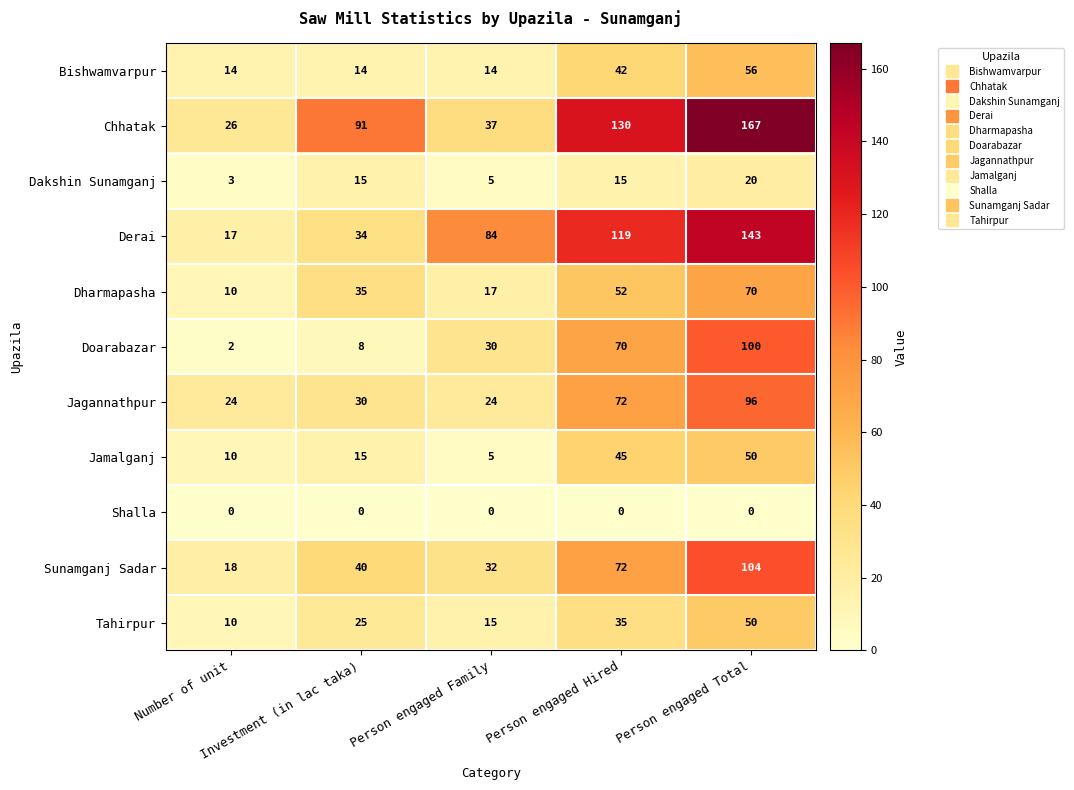

Which series has the largest range (max minus min)?

Chhatak